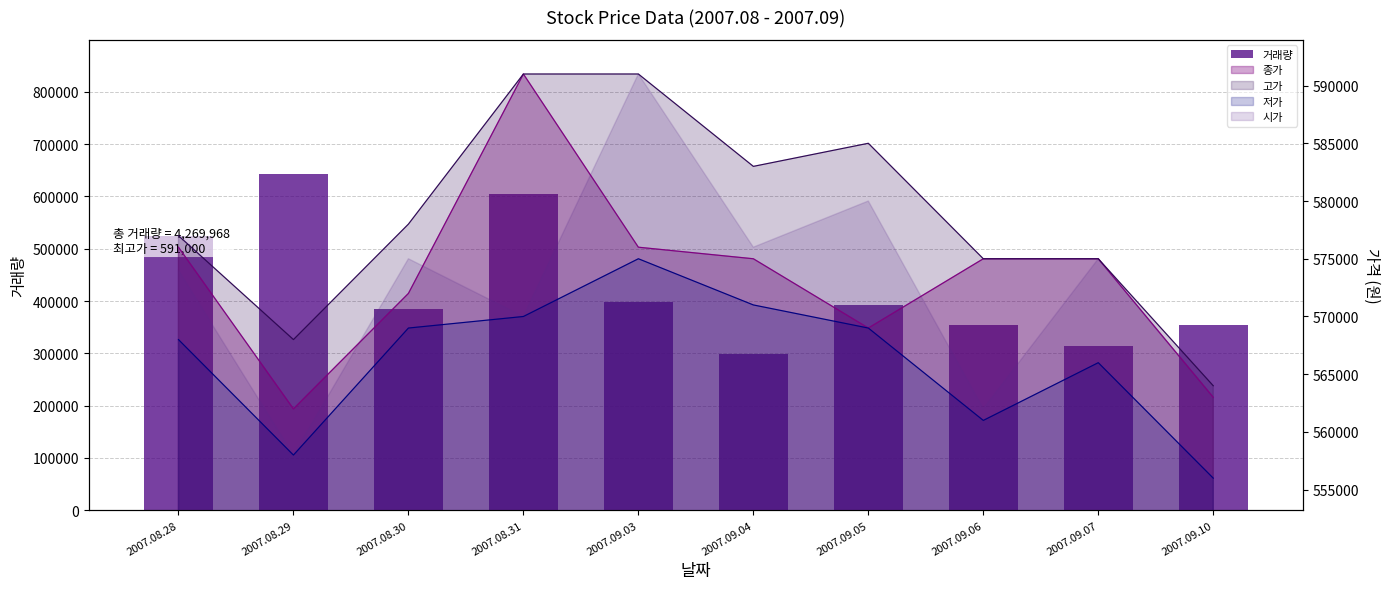

What is the value of the 3rd bar from the left?

384634